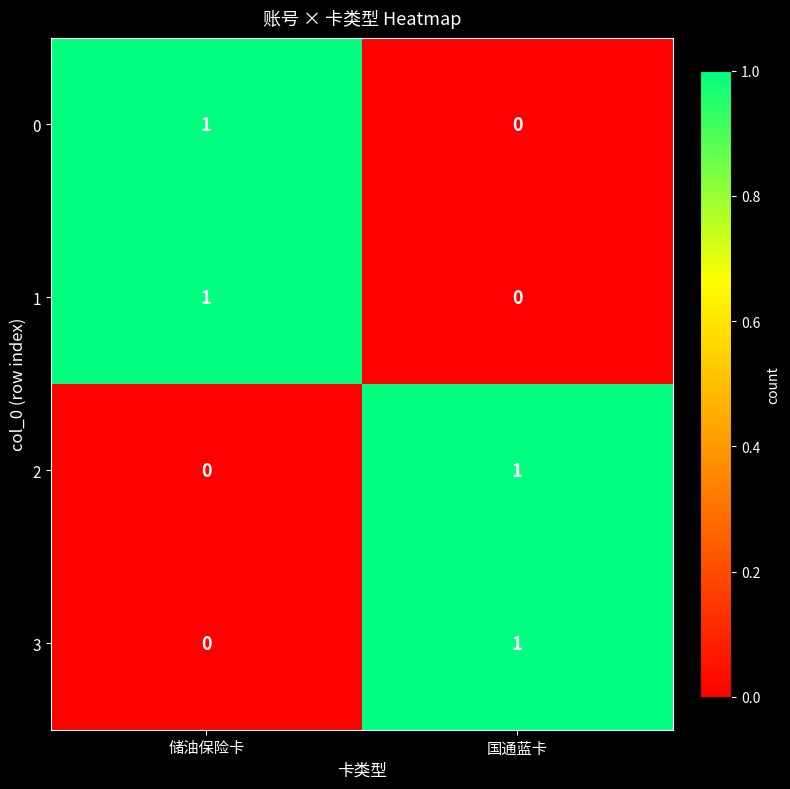

At which label is 0 closest to 0?

国通蓝卡